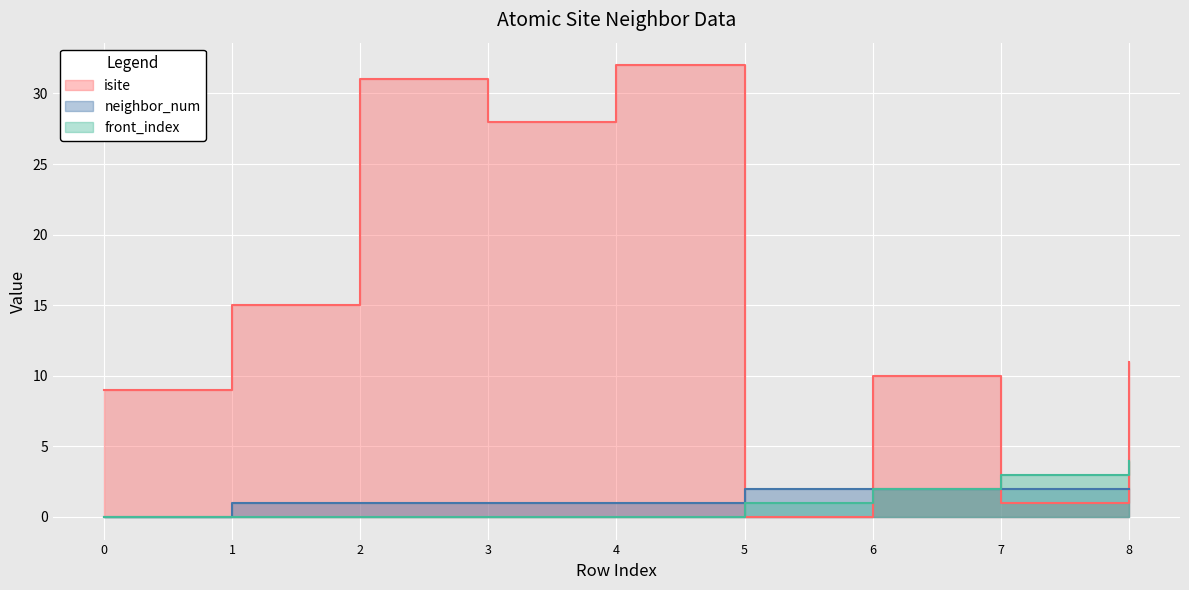

At which category is the sum across all series the highest?

4